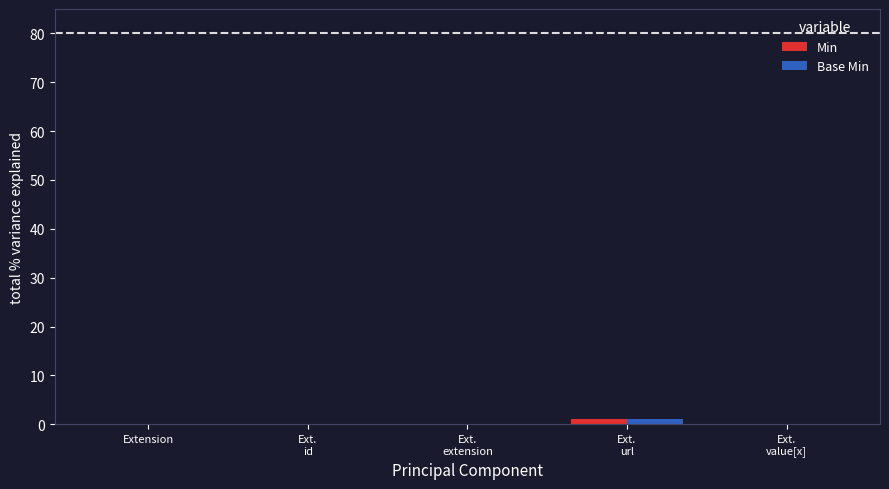

True or false: Min has a value of 0 at Extension.

True